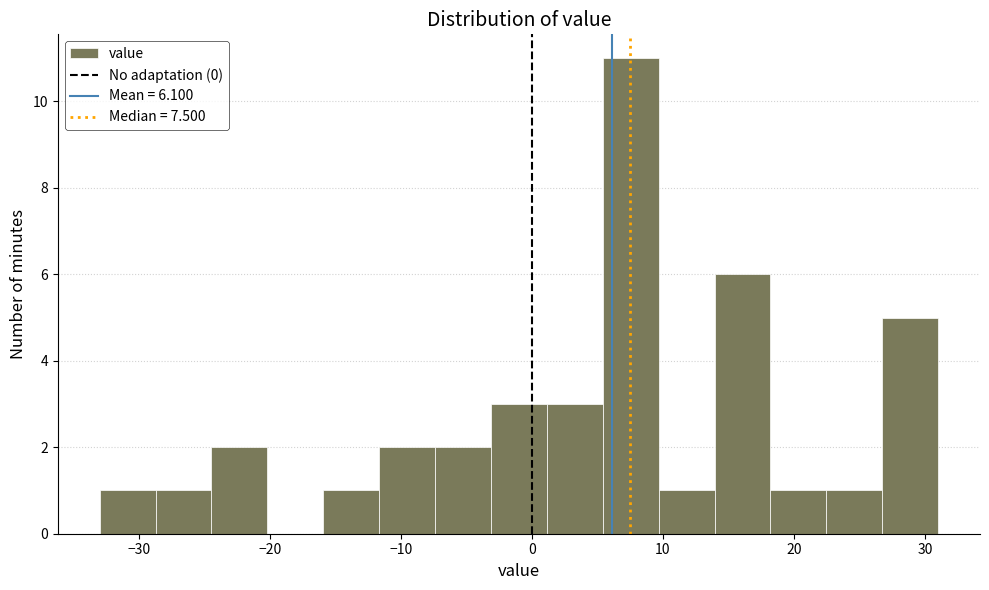

Reading left to right, list every bar in this chart as the range it spans on the x-axis followed by its height. Neither the bar edges nor the heights are printed on the chart, so give them approximately, as read against the axes.

-33 to -29: 1
-29 to -24: 1
-24 to -20: 2
-20 to -16: 0
-16 to -12: 1
-12 to -7: 2
-7 to -3: 2
-3 to 1: 3
1 to 5: 3
5 to 10: 11
10 to 14: 1
14 to 18: 6
18 to 22: 1
22 to 27: 1
27 to 31: 5